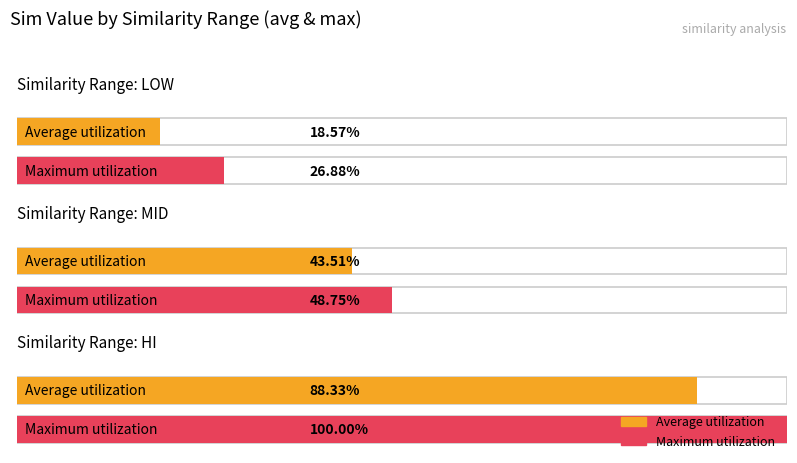

Does the chart contain stacked bars?

No